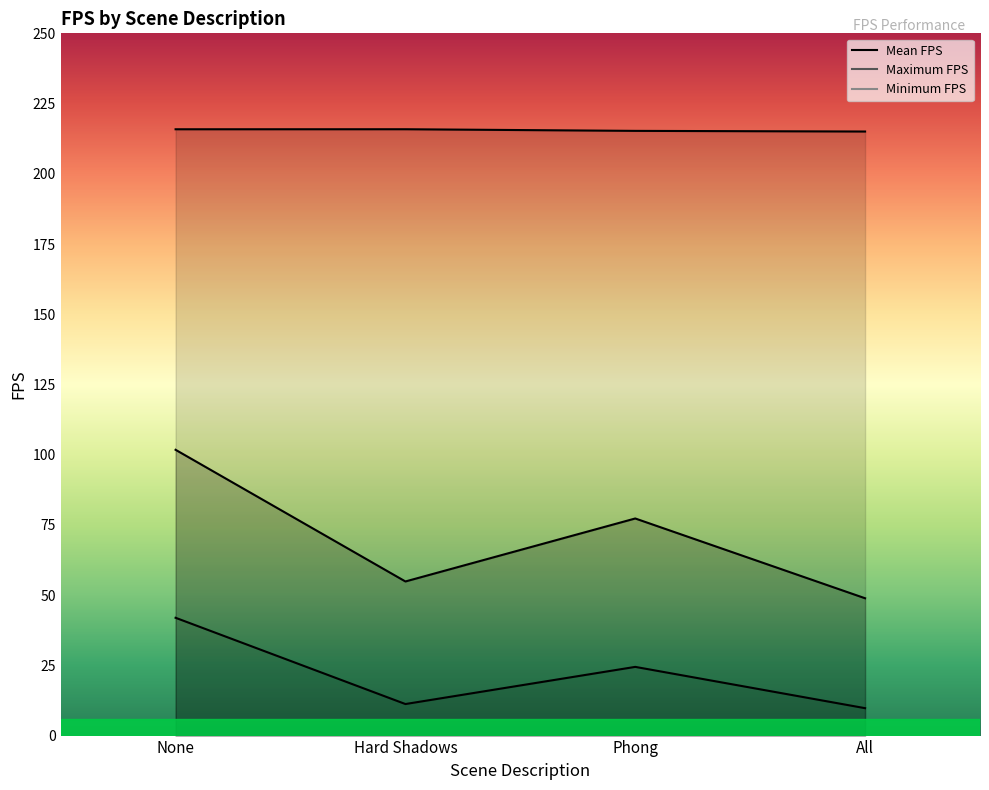

Rank the categories by Maximum FPS value from lowest to highest.

All, Phong, None, Hard Shadows